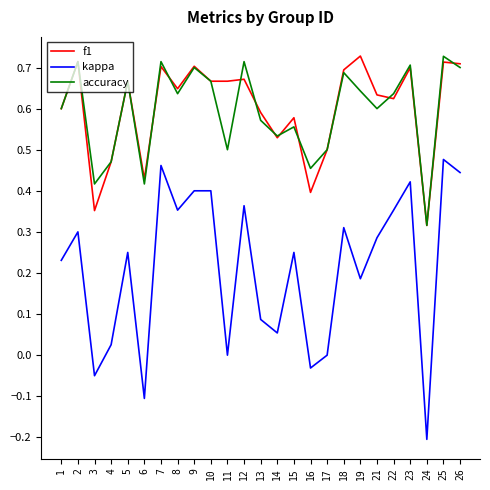

What is the minimum value shown in the chart?

-0.2